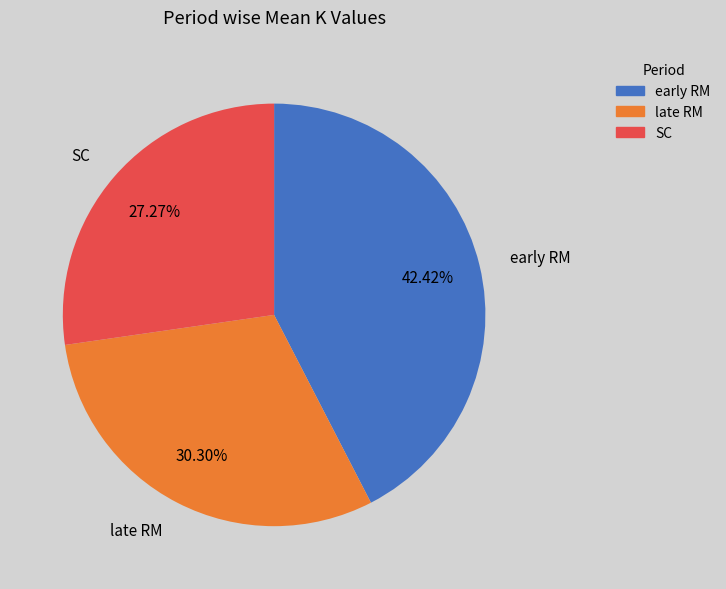

To the nearest percent, what portion does late RM represent?

30%